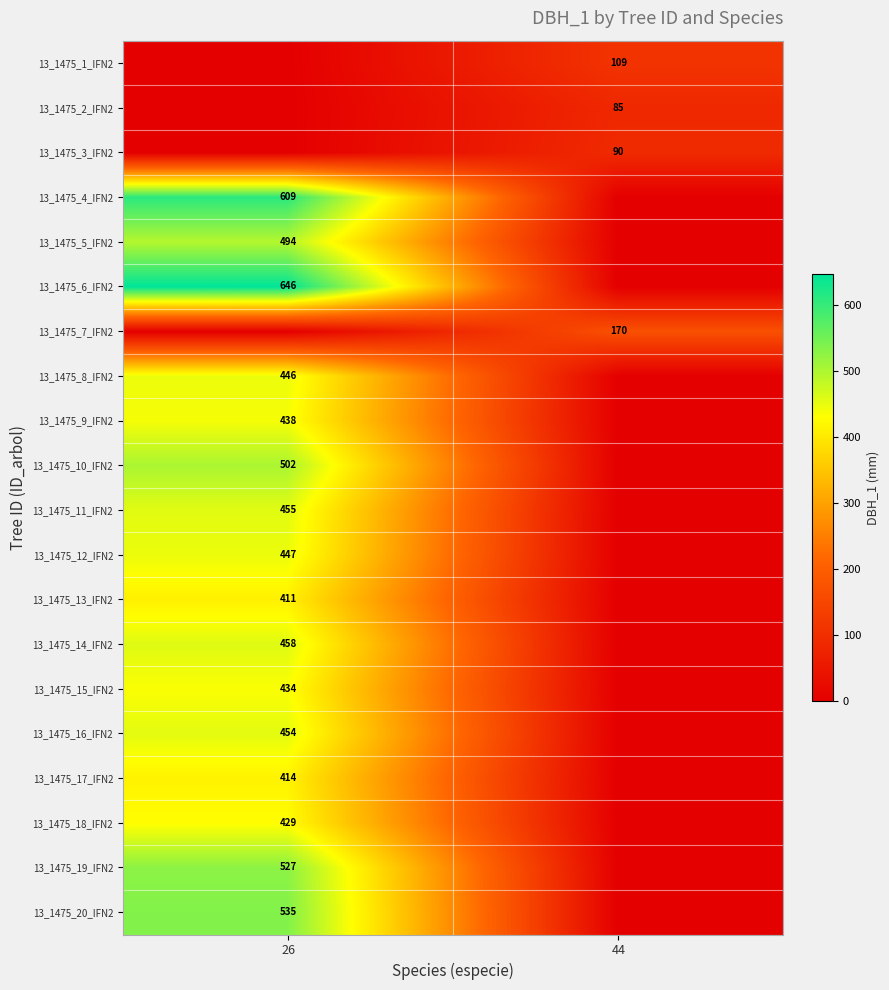

The 13_1475_4_IFN2 series shows 609 at 26. True or false?

True